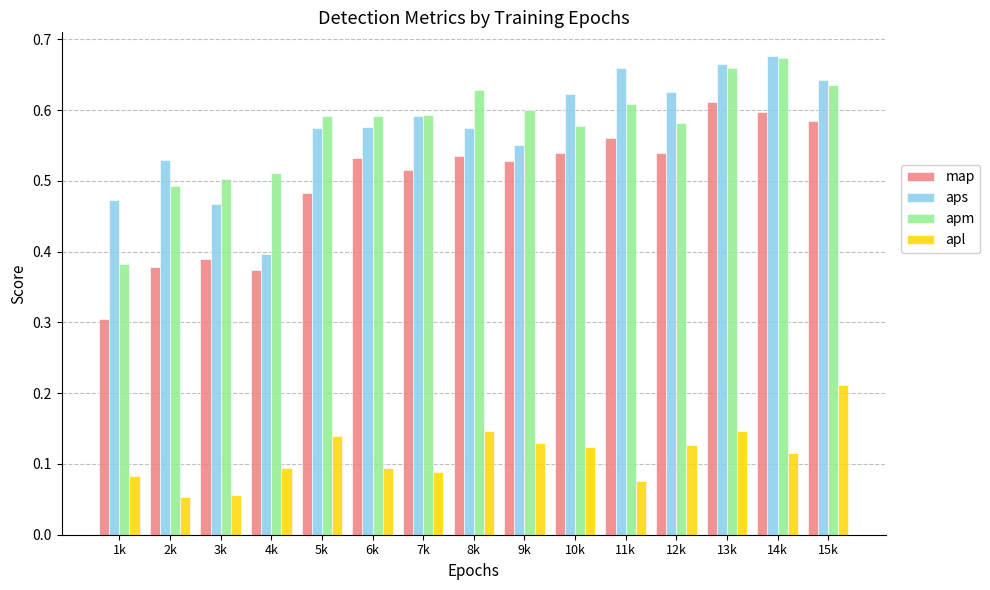

How many series are shown in this chart?

4